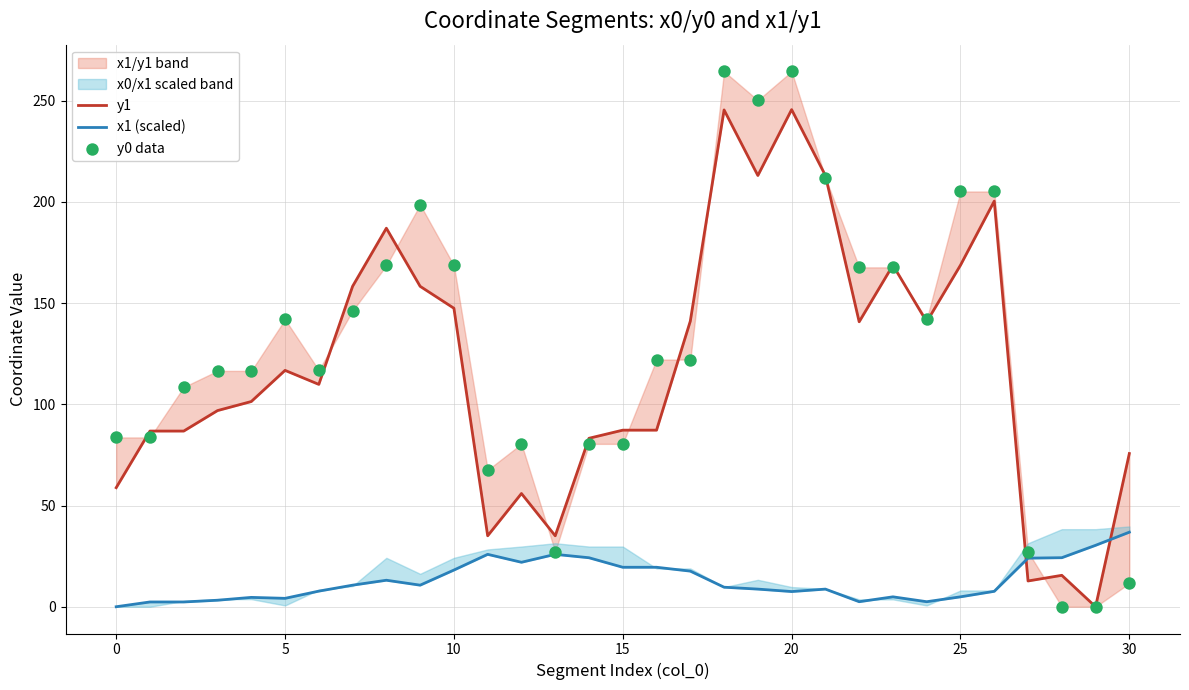

At how many categories does at least one series exceed 186?

8